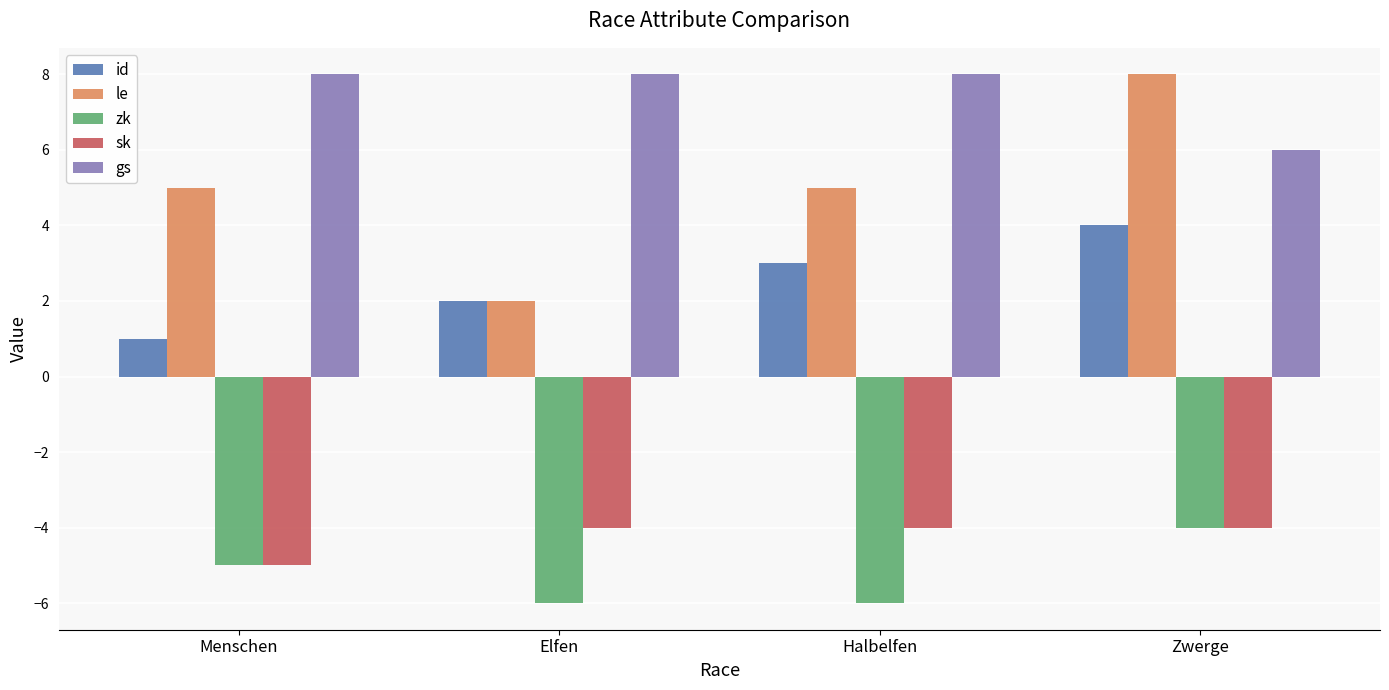

Reading left to right, transcribe all the data shown in this chart.

id: 1	2	3	4
le: 5	2	5	8
zk: -5	-6	-6	-4
sk: -5	-4	-4	-4
gs: 8	8	8	6